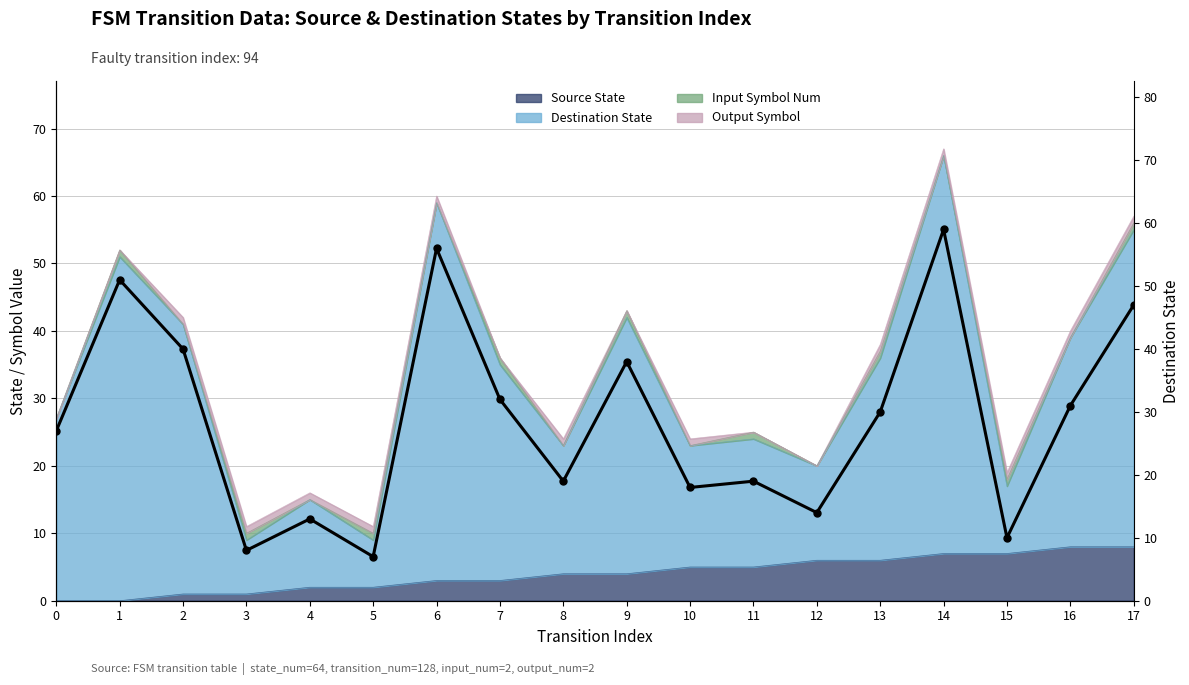

What is the difference between the second highest and second lowest values?

48